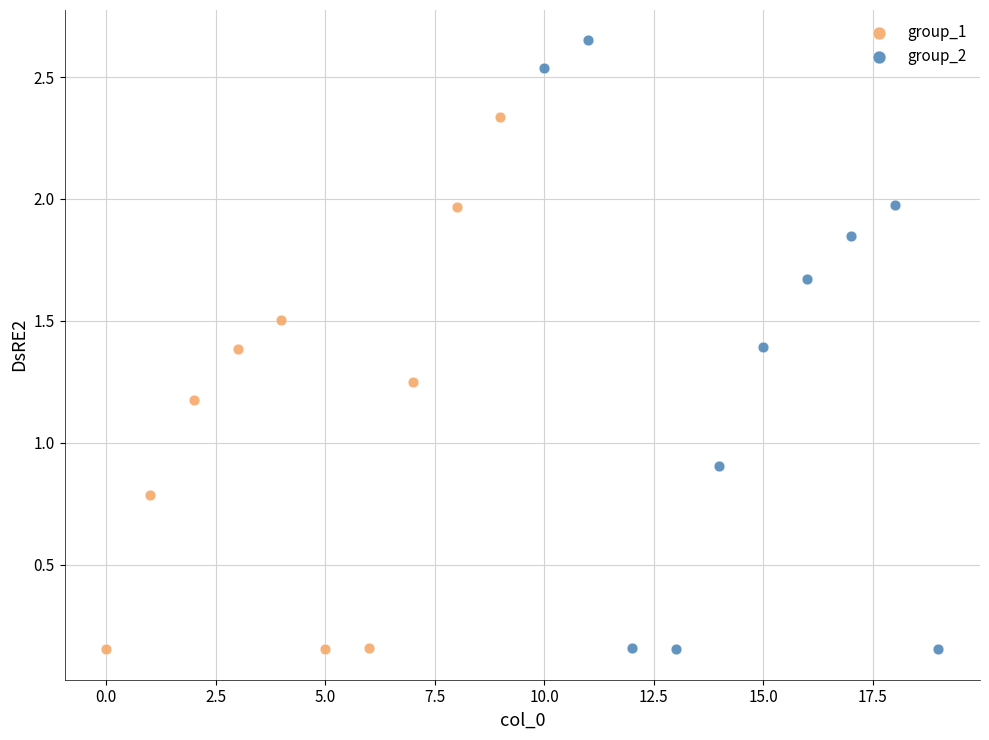

Which series has the widest spread of Y values?

group_2